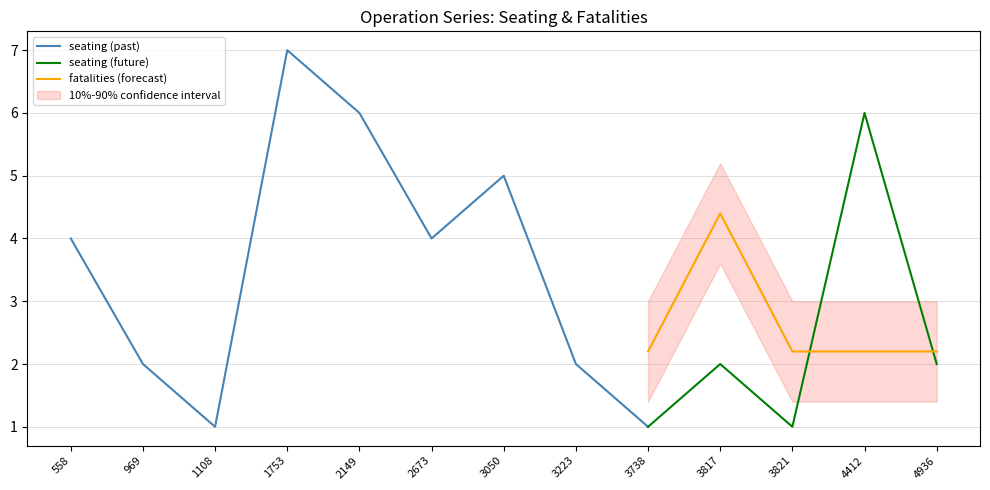

List the series in order of their overall mean, lowest first.

fatalities, seating